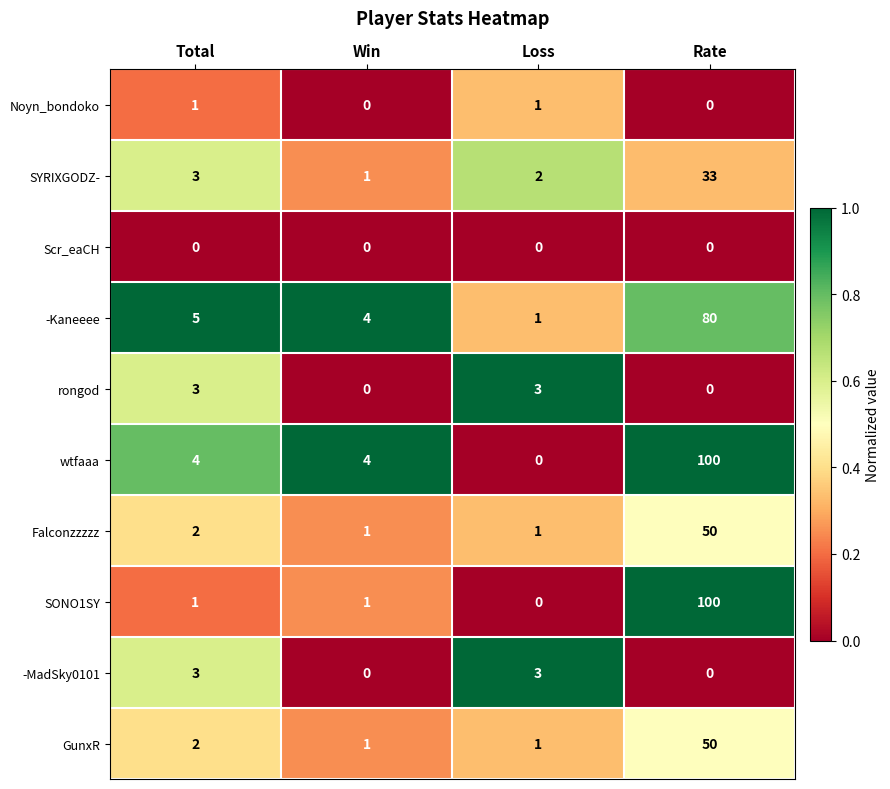

What is the sum of all -MadSky0101 values?

6